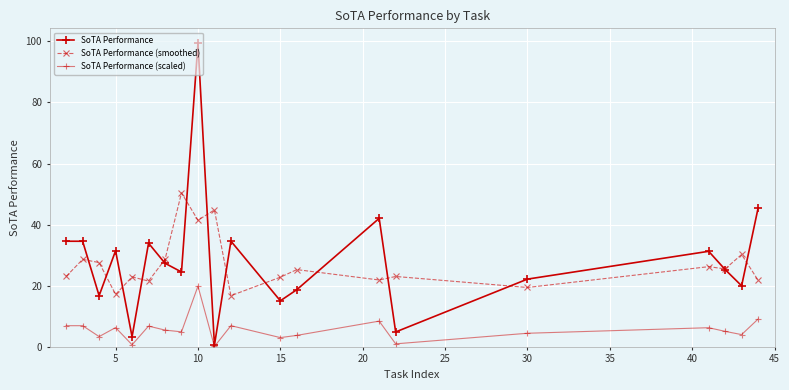

What is the difference between the maximum and minimum values in the SoTA Performance (scaled) series?

19.7